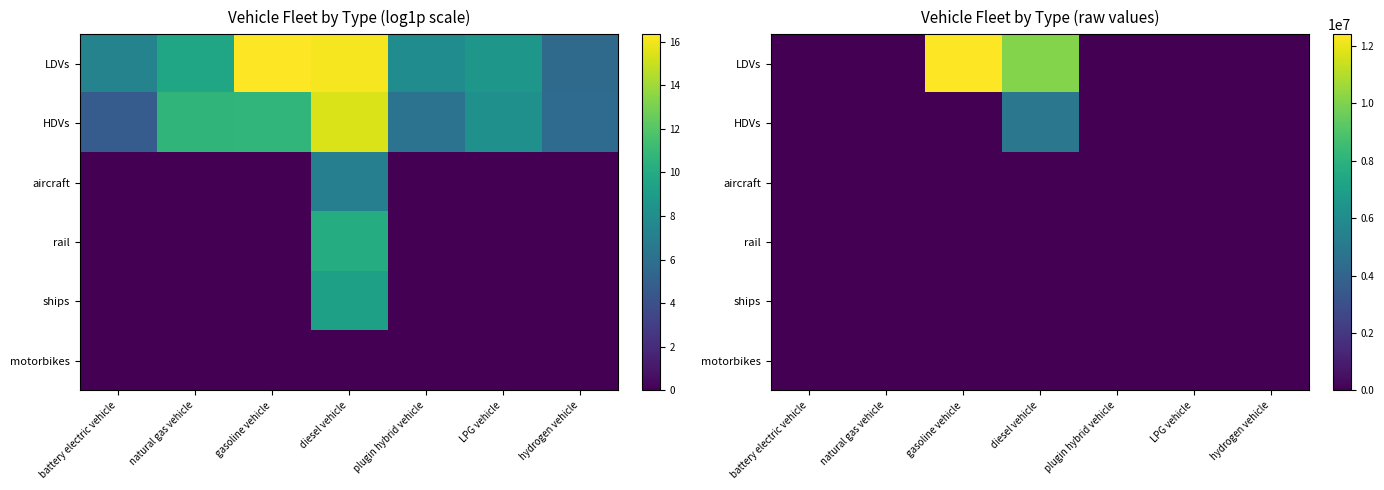

Which series has the largest total across all categories?

LDVs